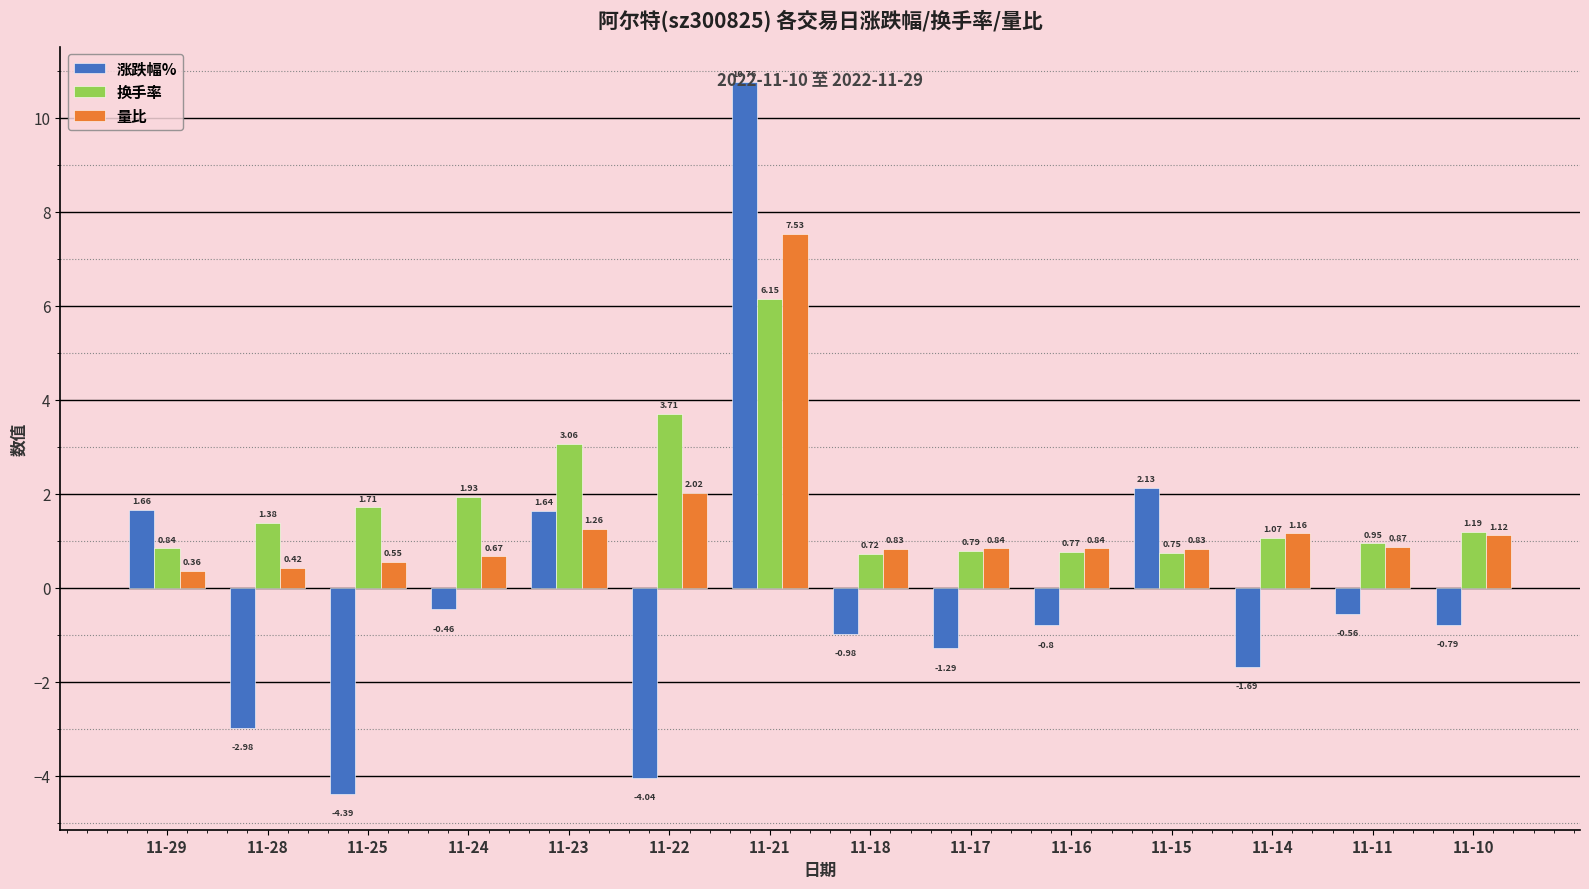

At which label is 量比 closest to 3?

11-22